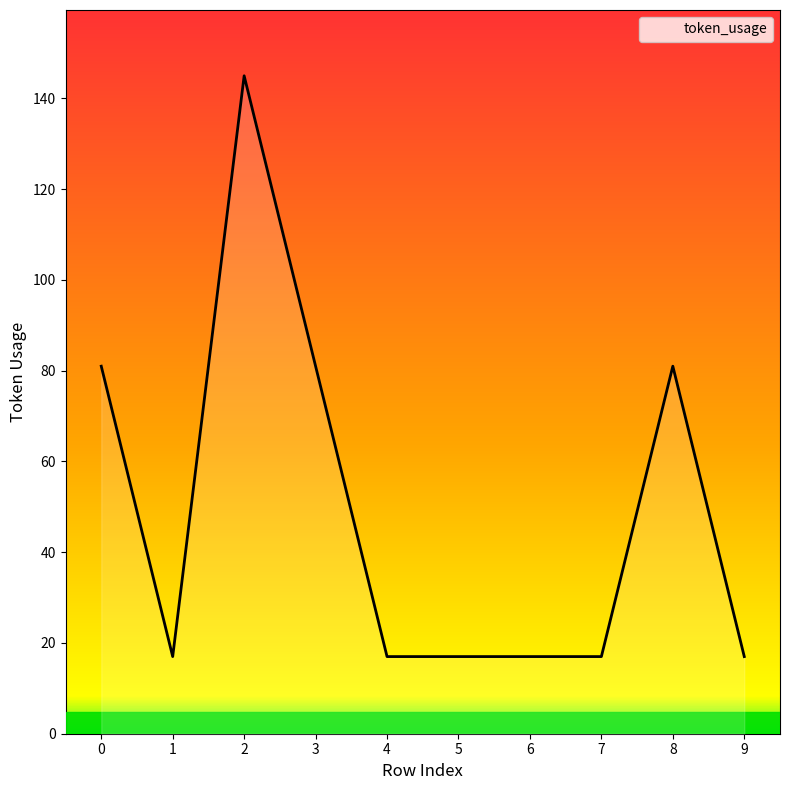

What is the smallest value displayed?

17